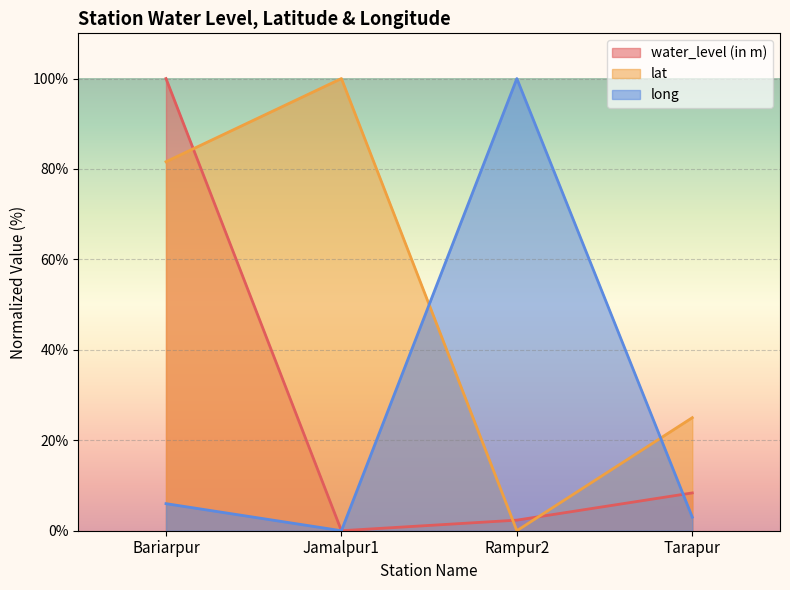

Which has a higher value, Bariarpur or Jamalpur1?

Bariarpur